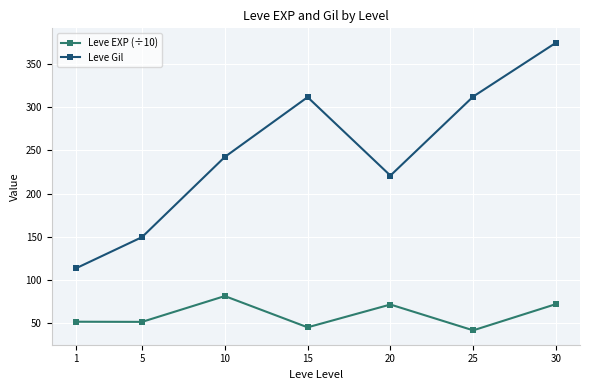

The value of Leve Gil at 20 is 121.2. True or false?

False